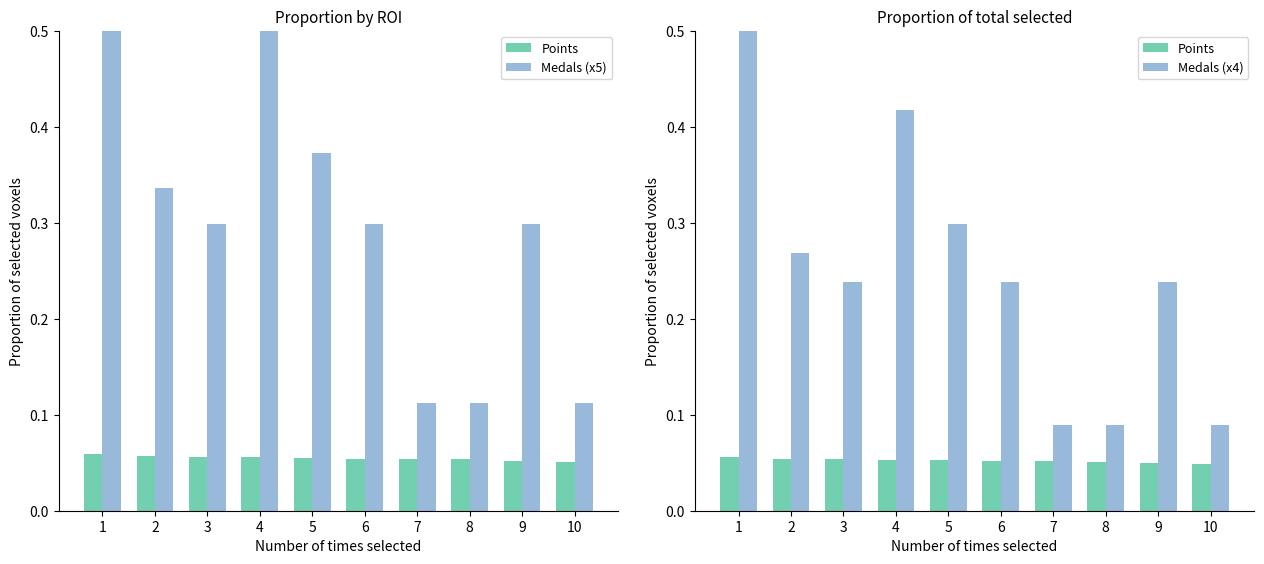

What is the difference between the highest and lowest values at 1?

0.7